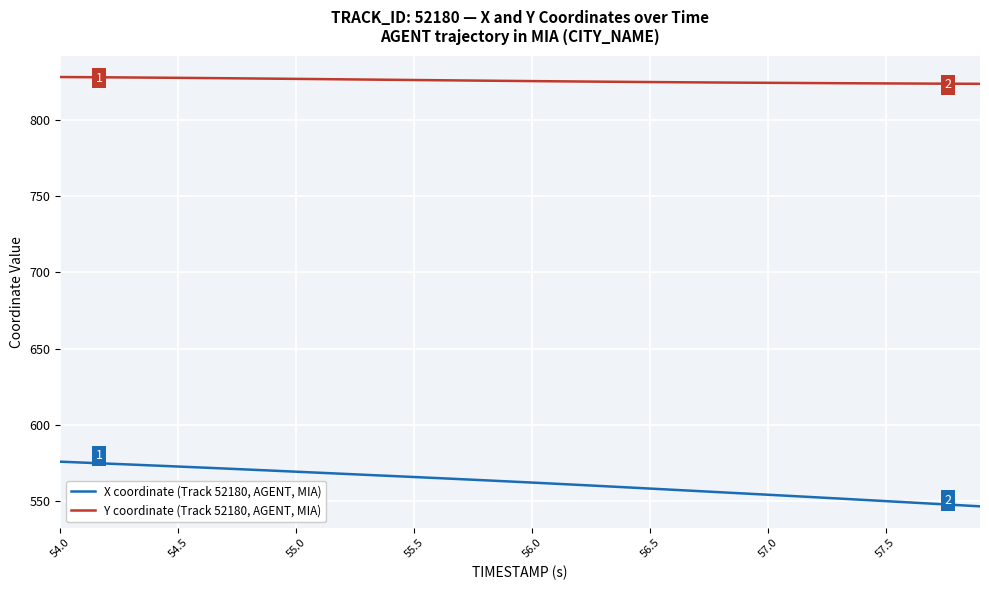

Which series has the largest total across all categories?

Y coordinate (Track 52180, AGENT, MIA)